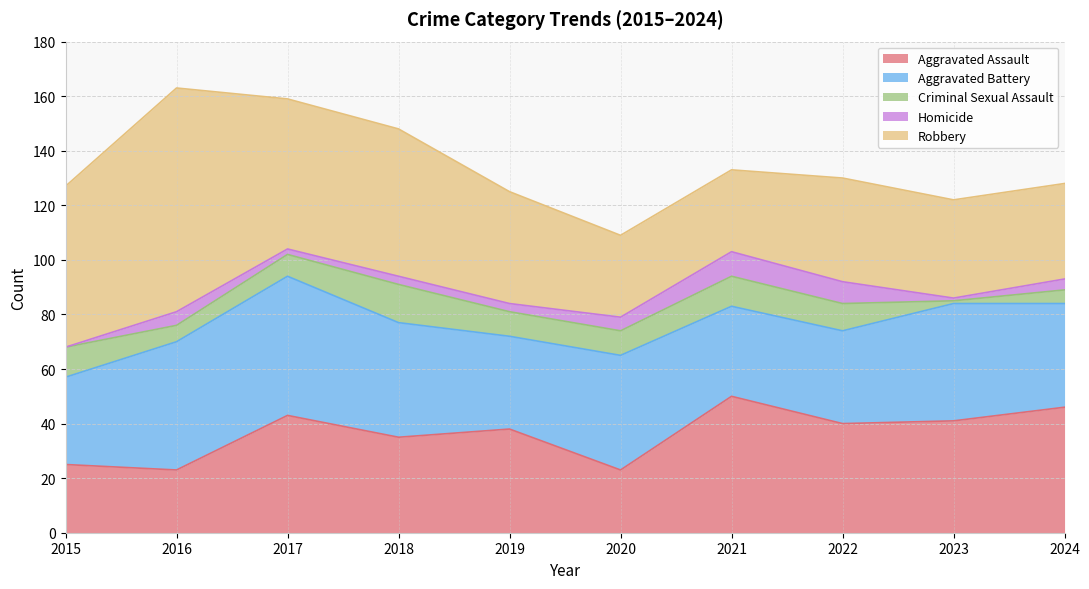

True or false: Criminal Sexual Assault and Aggravated Assault intersect in this chart.

False